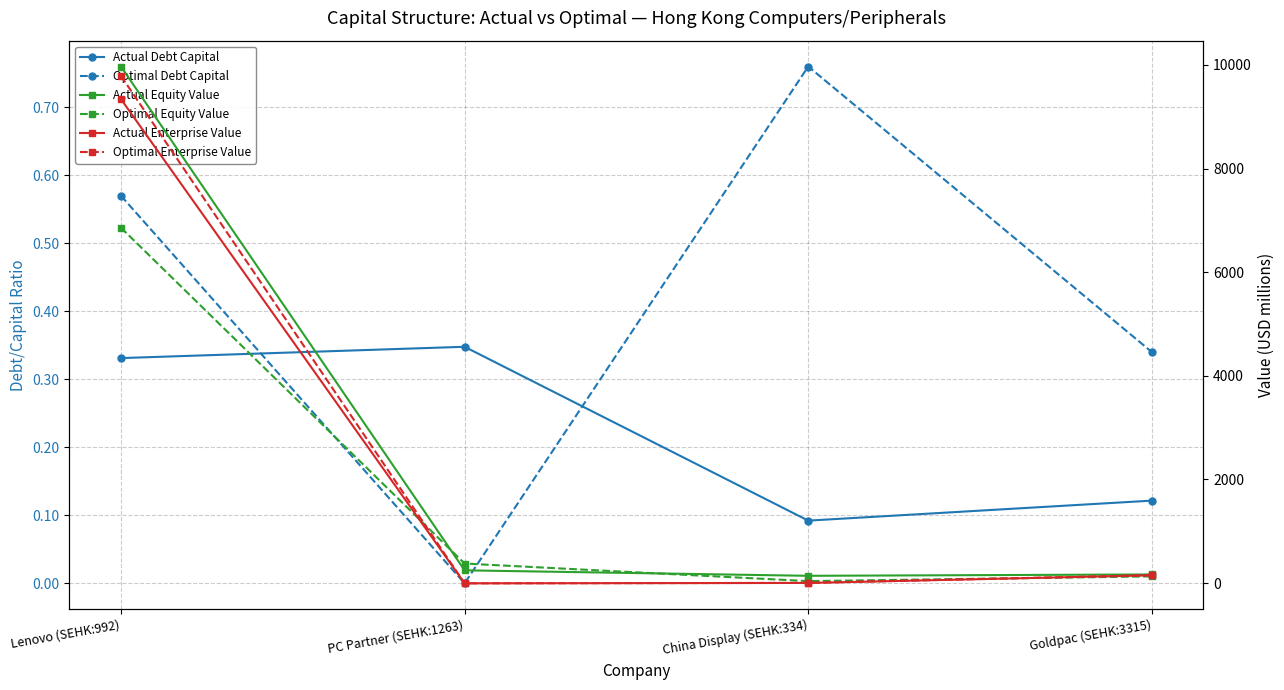

True or false: Actual Equity Value and Actual Enterprise Value cross at least once.

False